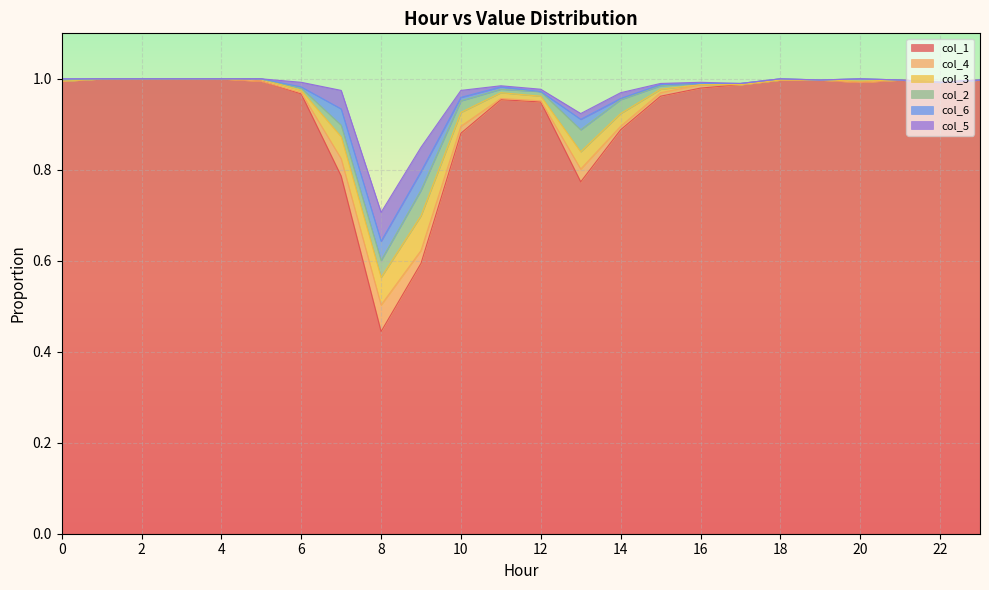

List the series in order of their peak value, lowest first.

col_6, col_2, col_4, col_5, col_3, col_1